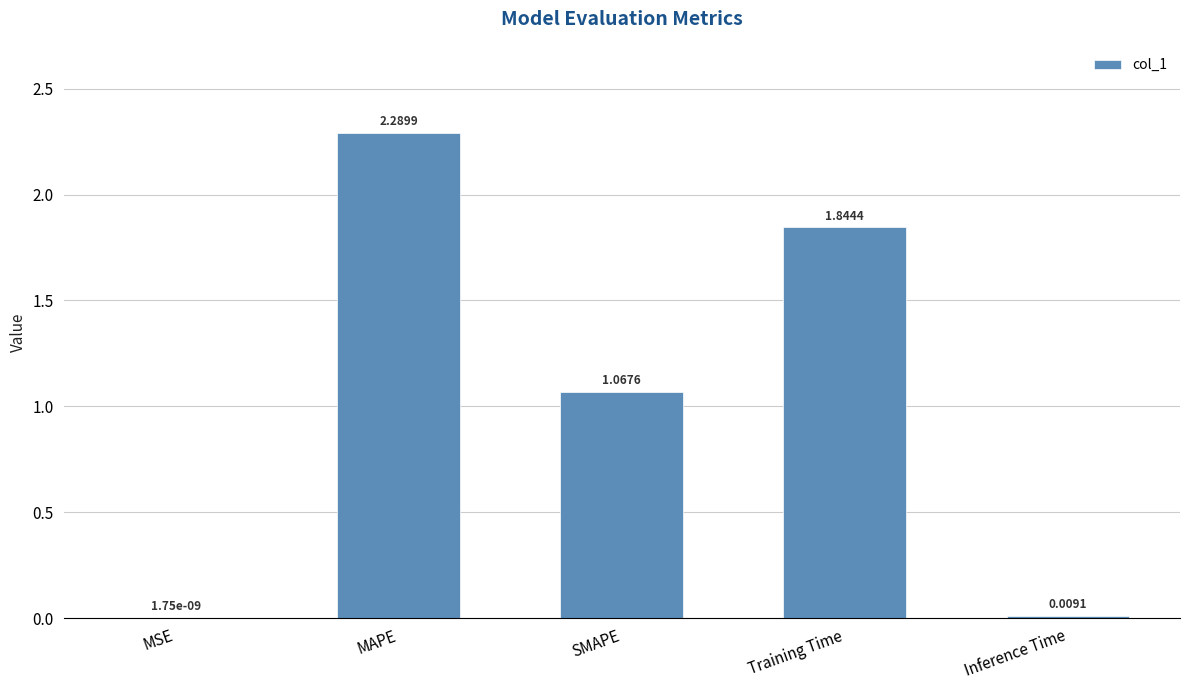

What is the average value?

1.0